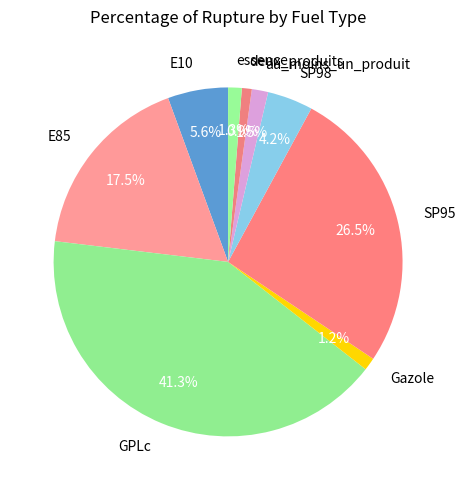

What percentage is the SP98 slice, to the nearest percent?

4%